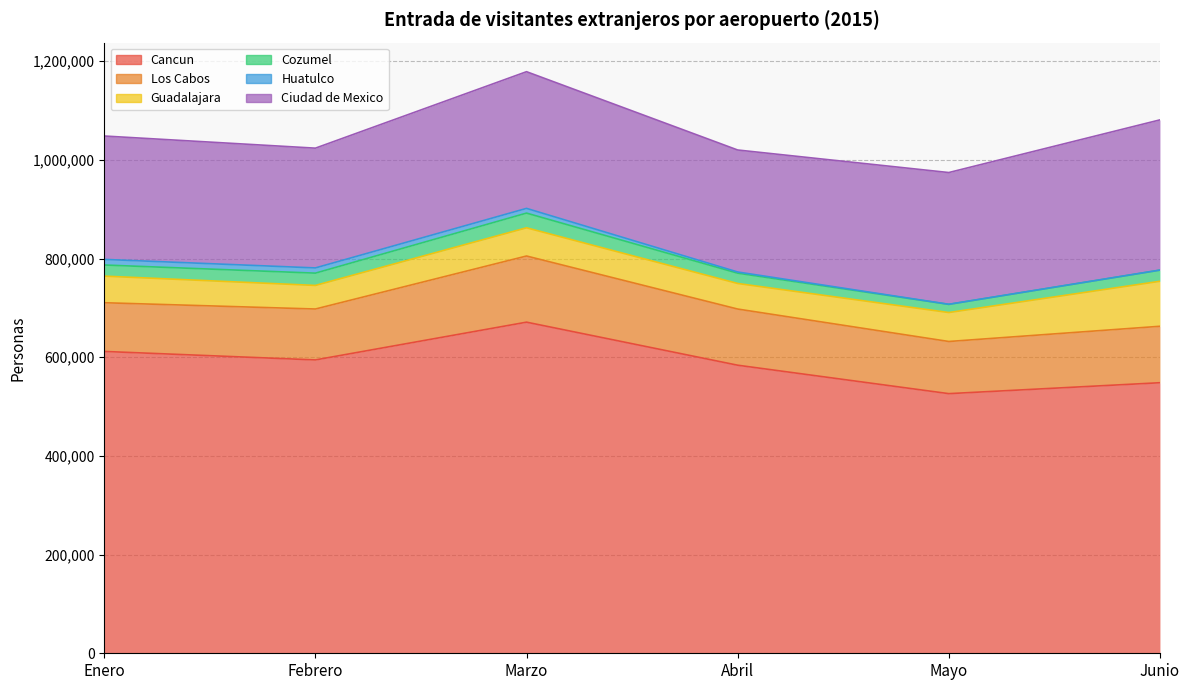

True or false: Ciudad de Mexico and Guadalajara cross at least once.

False